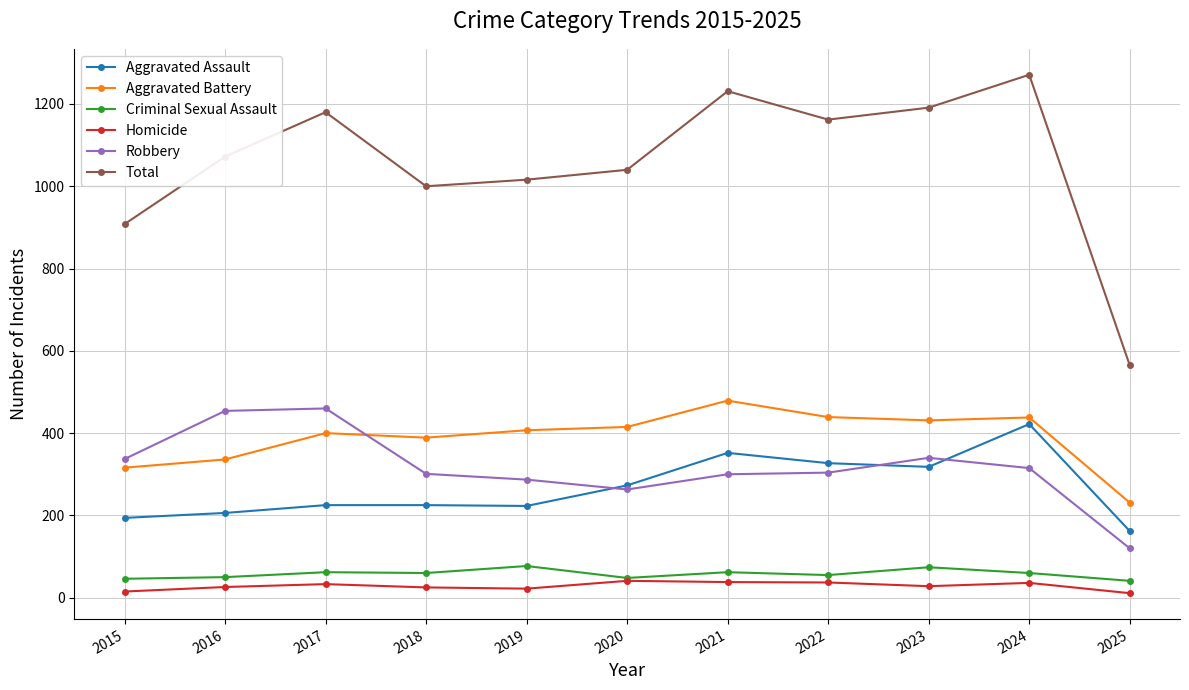

At which category does Robbery reach its first local valley?

2020